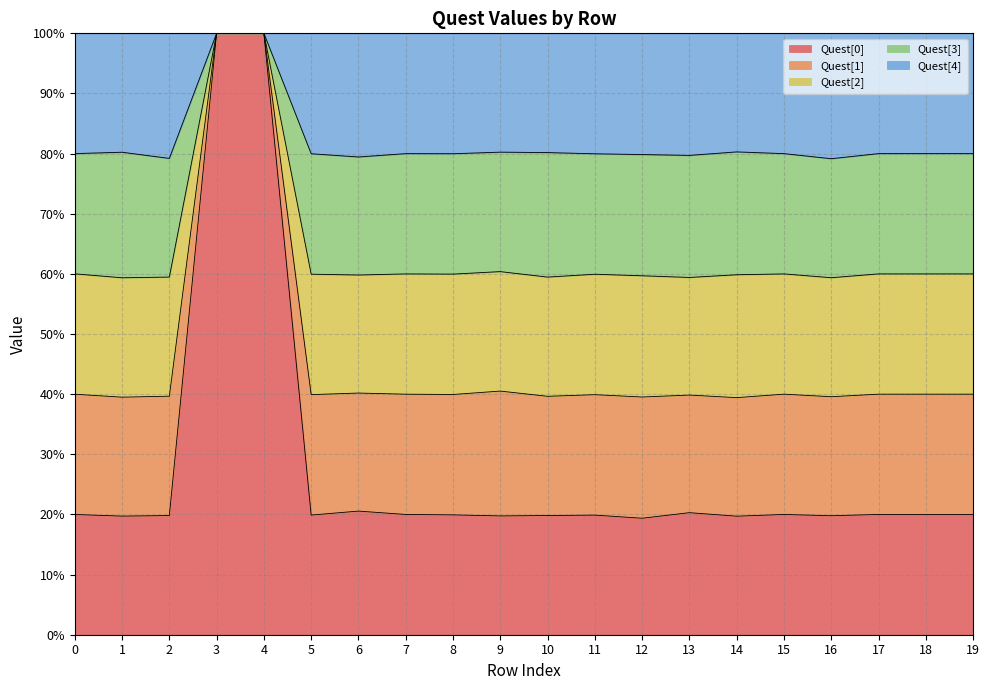

What is the minimum value for Quest[0]?

19.4